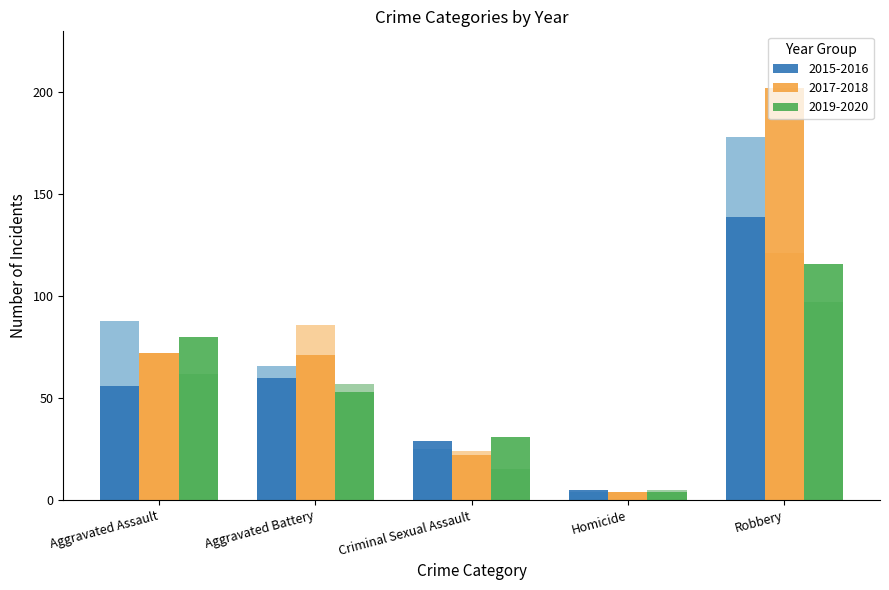

Is it true that 2017 equals 202 at Robbery?

True